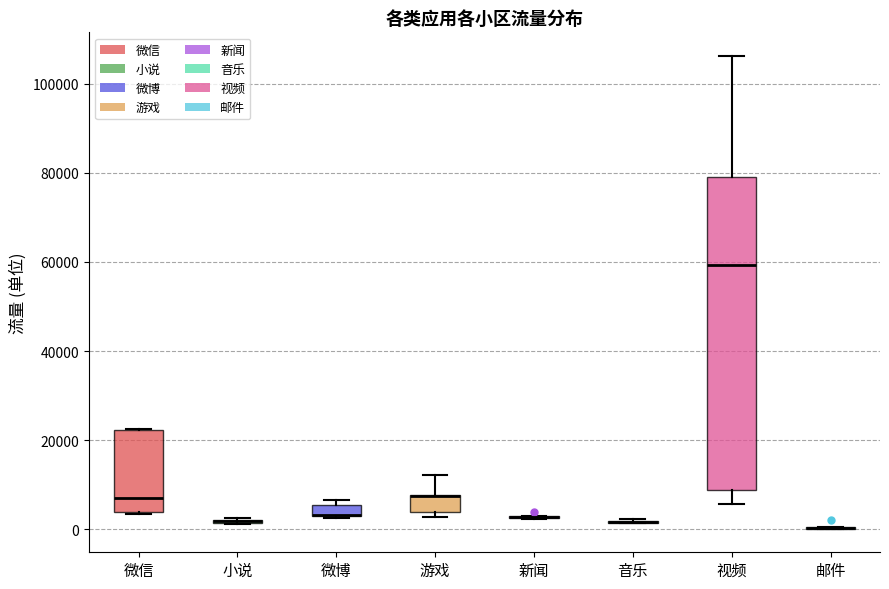

Comparing the boxes themselves (not the whiskers), which one is the tallest?

视频